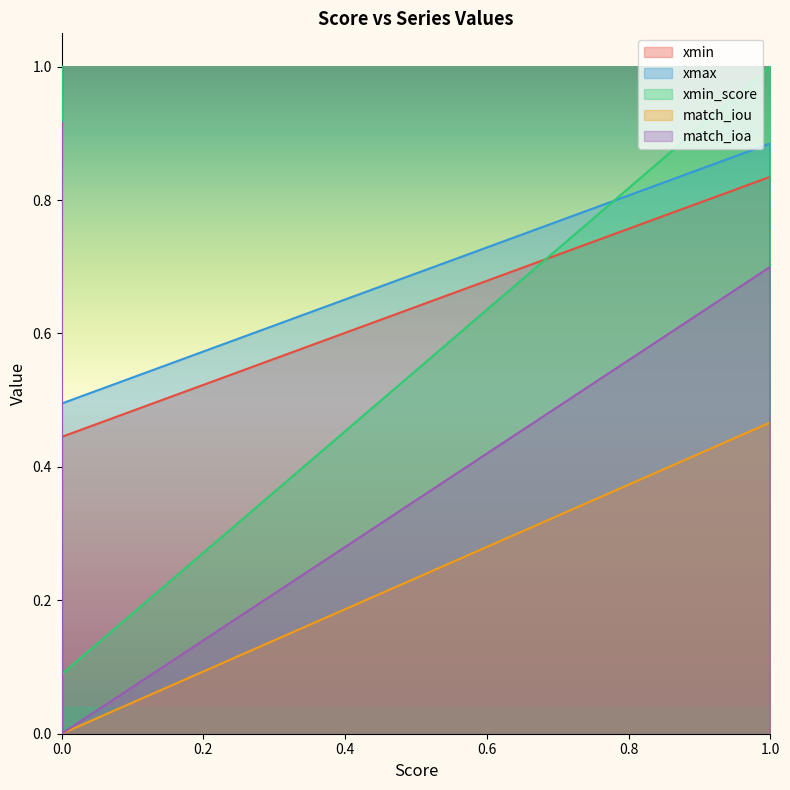

Is it true that match_iou equals 0.5 at 17?

False